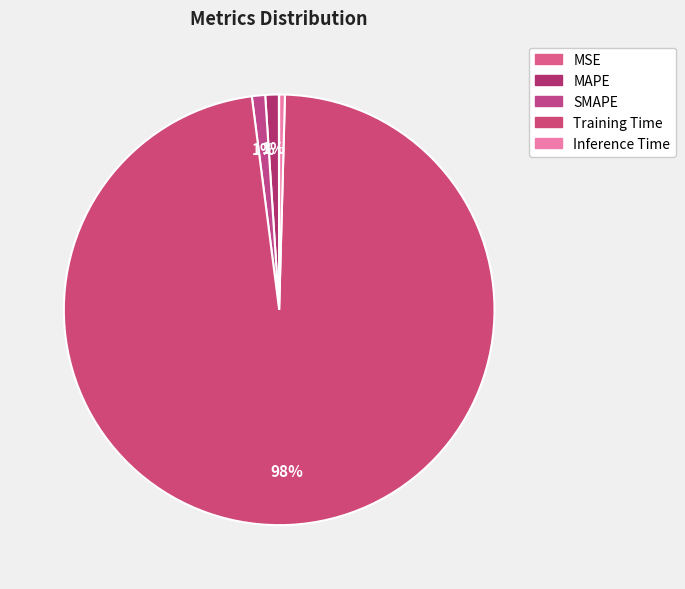

What is the total percentage of SMAPE and Training Time?

98.5%